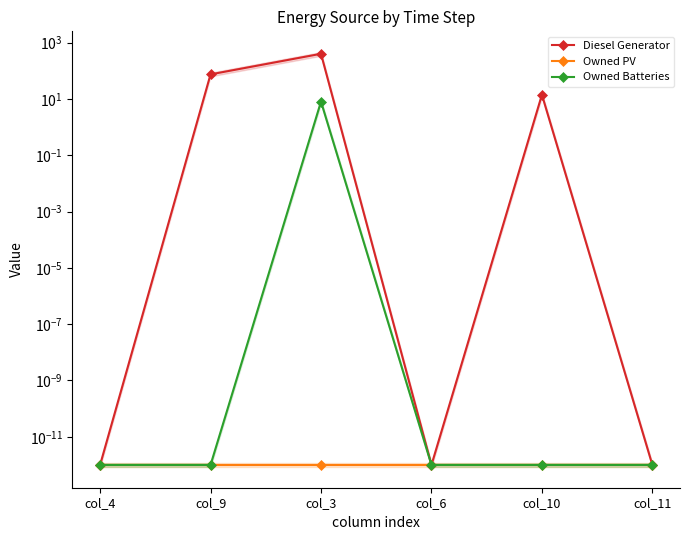

Is the value of Owned Batteries at col_4 greater than the value of Owned PV at col_11?

No